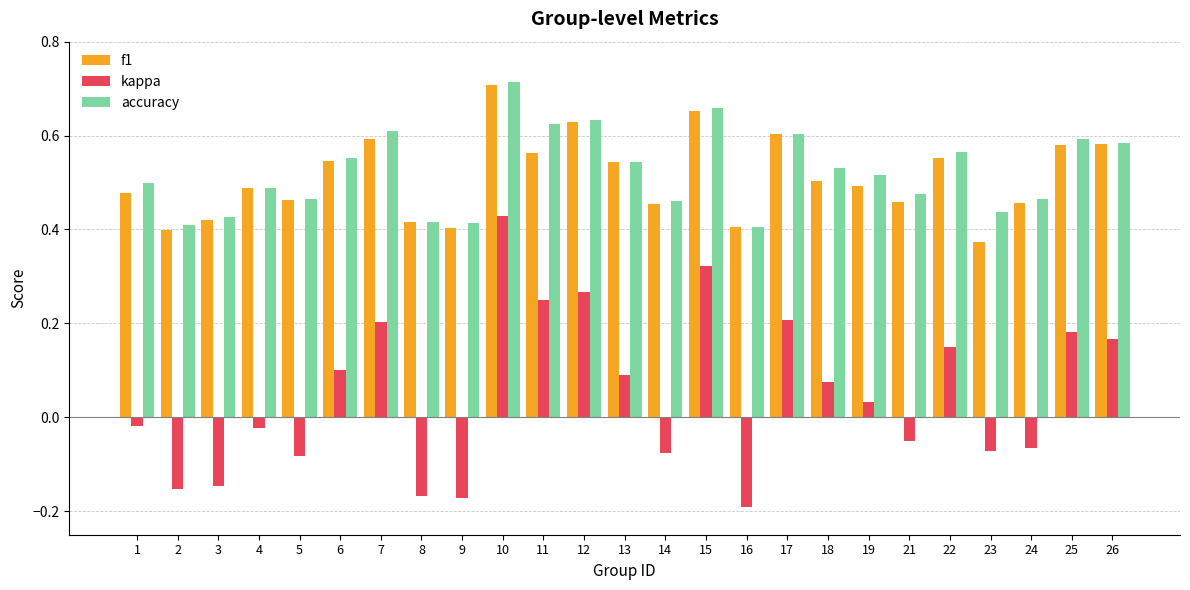

How many negative values does the kappa series have?

12